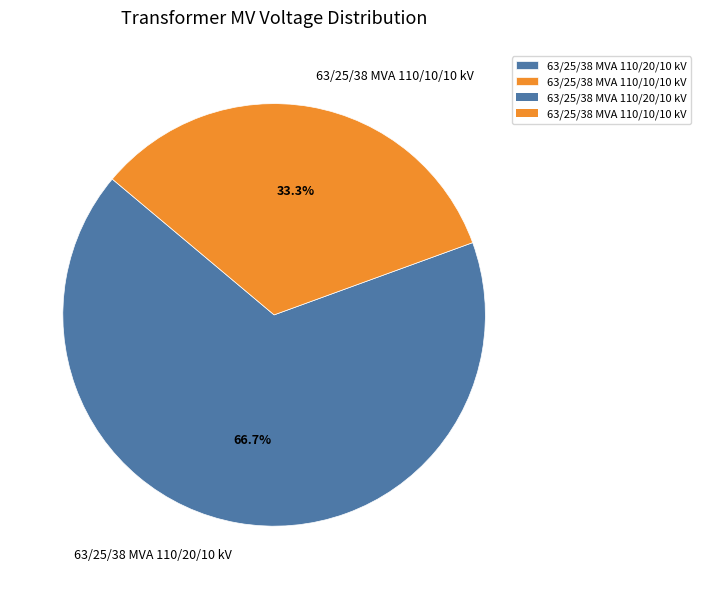

The 63/25/38 MVA 110/10/10 kV slice represents 33% of the pie. True or false?

True